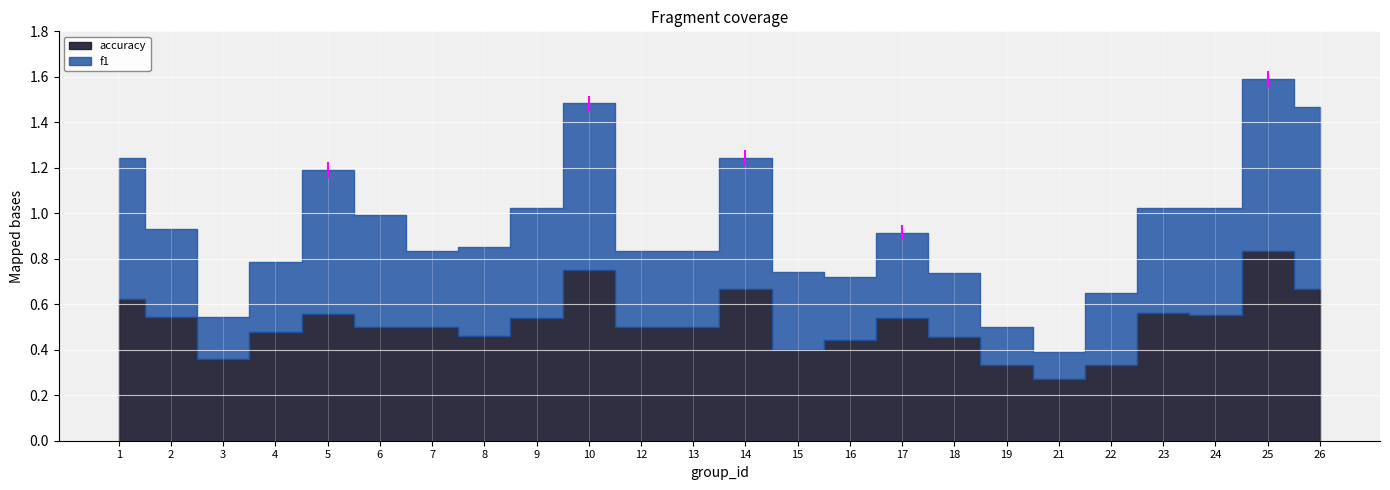

Which series has the largest range (max minus min)?

f1